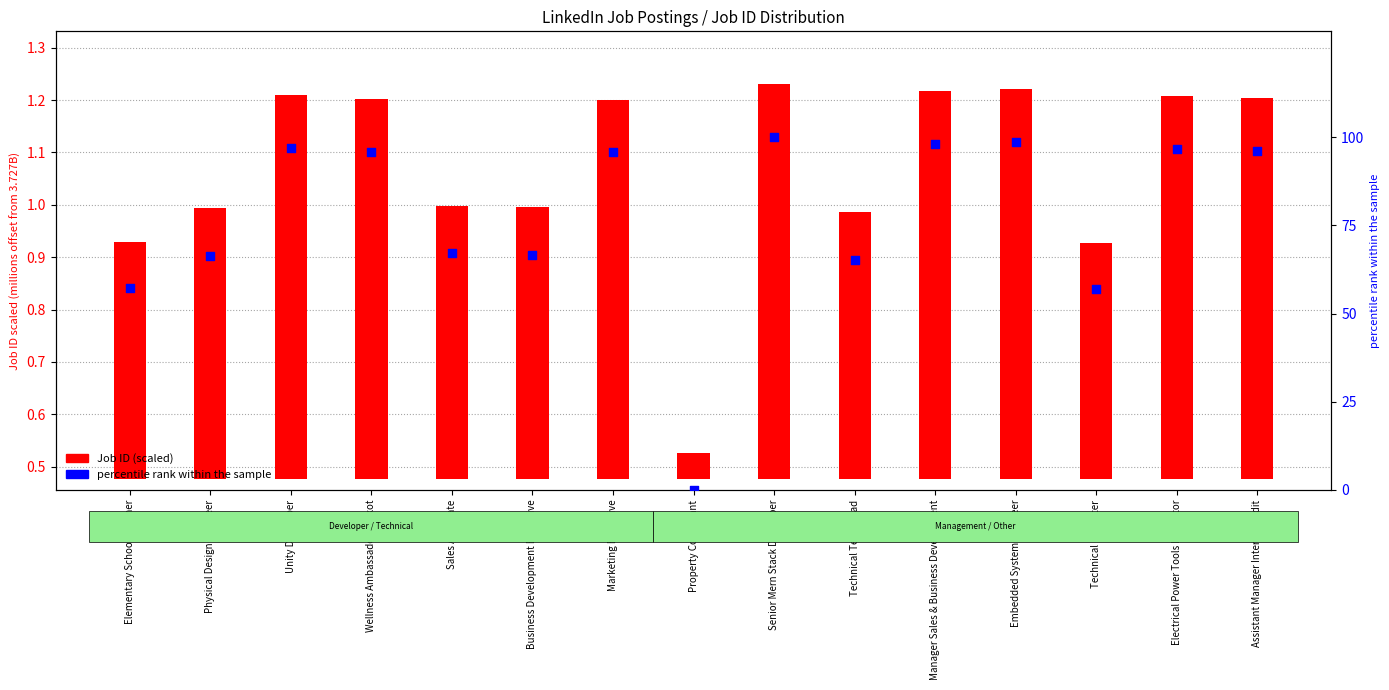

Which series has the largest total across all categories?

percentile rank within the sample